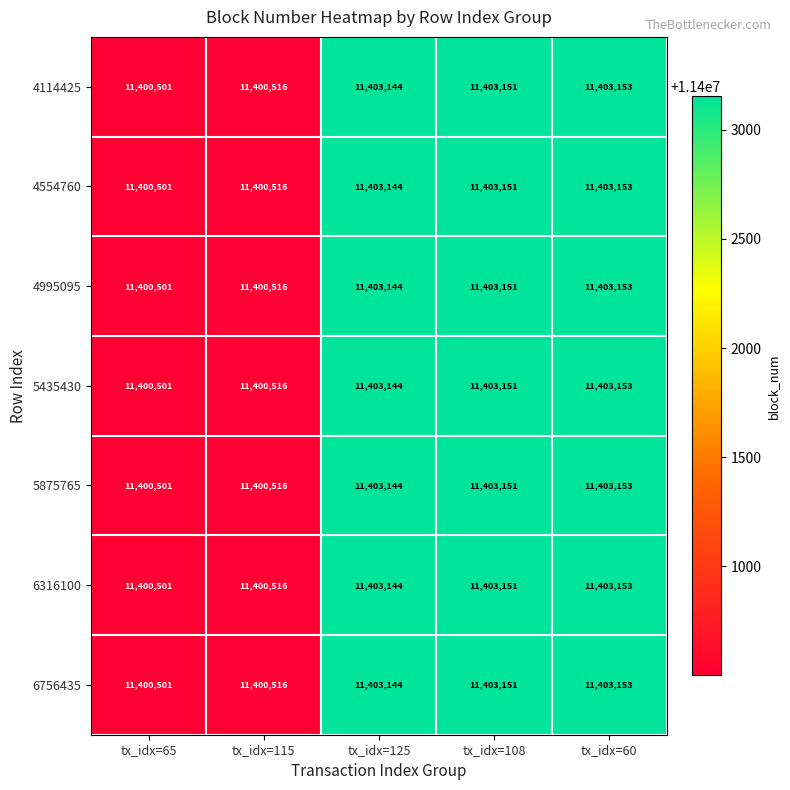

The 4995095 series shows 11400516 at tx_idx=115. True or false?

True